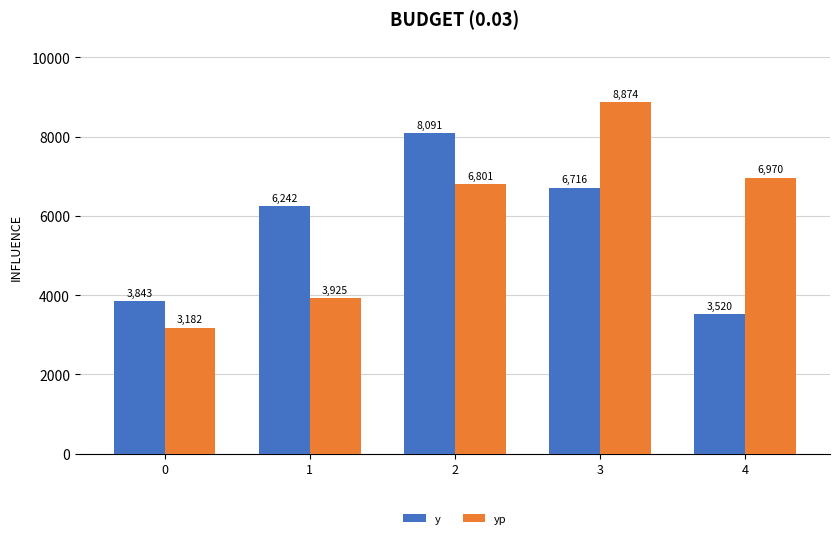

What is the sum of all yp values?

29752.4